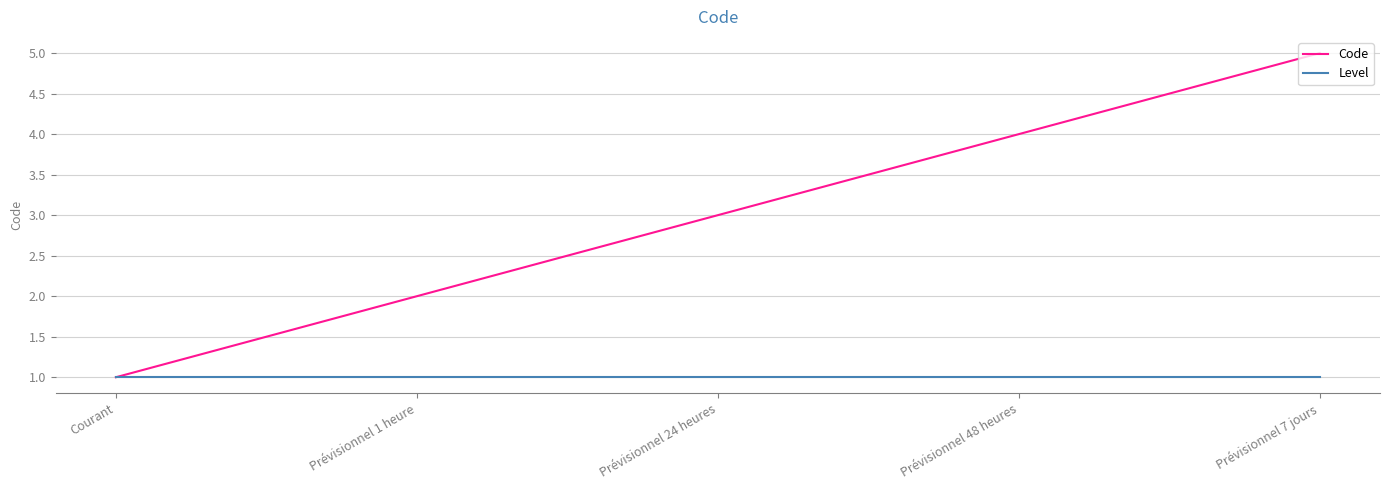

Rank the series by their average value, from highest to lowest.

Code, Level